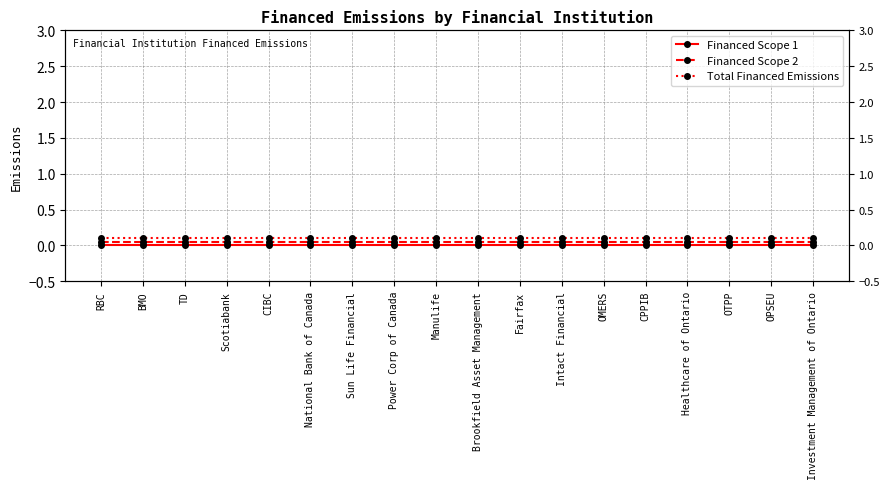

Reading left to right, transcribe all the data shown in this chart.

Financed Scope 1: RBC=0.0	BMO=0.0	TD=0.0	Scotiabank=0.0	CIBC=0.0	National Bank of Canada=0.0	Sun Life Financial=0.0	Power Corp of Canada=0.0	Manulife=0.0	Brookfield Asset Management=0.0	Fairfax=0.0	Intact Financial=0.0	OMERS=0.0	CPPIB=0.0	Healthcare of Ontario=0.0	OTPP=0.0	OPSEU=0.0	Investment Management of Ontario=0.0
Financed Scope 2: RBC=0.1	BMO=0.1	TD=0.1	Scotiabank=0.1	CIBC=0.1	National Bank of Canada=0.1	Sun Life Financial=0.1	Power Corp of Canada=0.1	Manulife=0.1	Brookfield Asset Management=0.1	Fairfax=0.1	Intact Financial=0.1	OMERS=0.1	CPPIB=0.1	Healthcare of Ontario=0.1	OTPP=0.1	OPSEU=0.1	Investment Management of Ontario=0.1
Total Financed Emissions: RBC=0.1	BMO=0.1	TD=0.1	Scotiabank=0.1	CIBC=0.1	National Bank of Canada=0.1	Sun Life Financial=0.1	Power Corp of Canada=0.1	Manulife=0.1	Brookfield Asset Management=0.1	Fairfax=0.1	Intact Financial=0.1	OMERS=0.1	CPPIB=0.1	Healthcare of Ontario=0.1	OTPP=0.1	OPSEU=0.1	Investment Management of Ontario=0.1